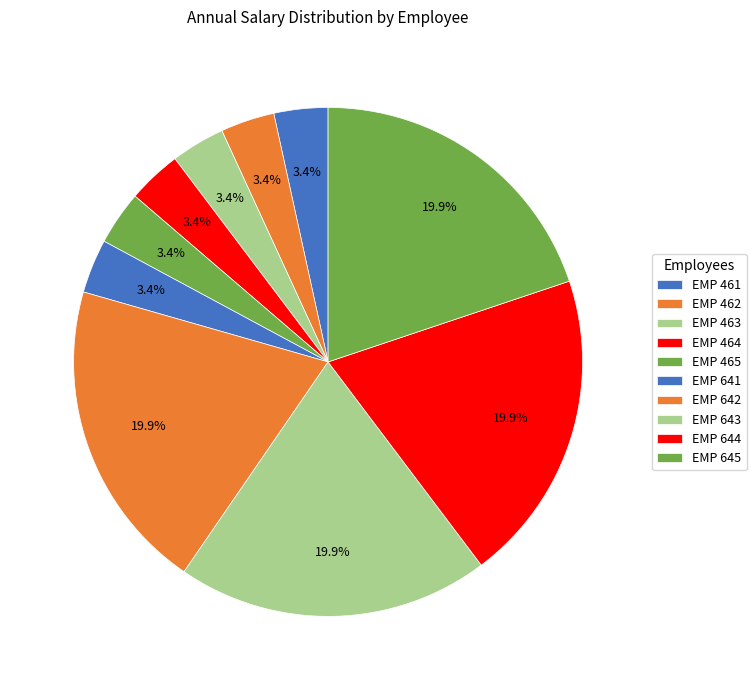

How many slices are in this pie chart?

10